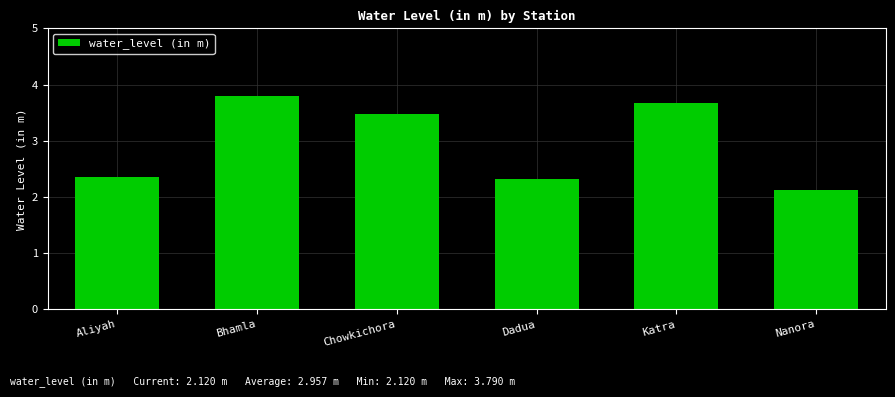

What is the sum of the values at Katra and Aliyah?

6.0